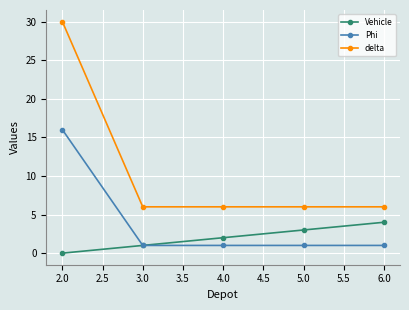

What is the highest value of the Phi series?

16